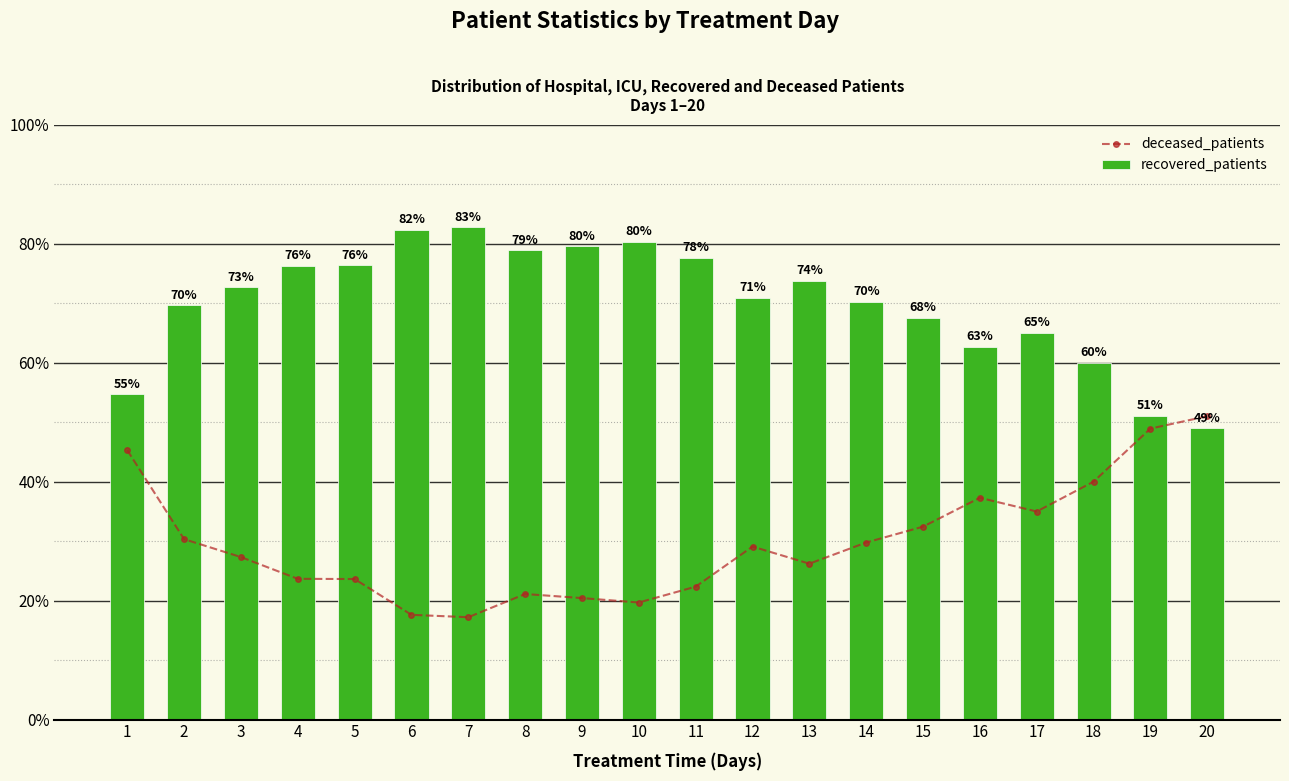

Between 8 and 12, which series saw the biggest shift?

deceased_patients